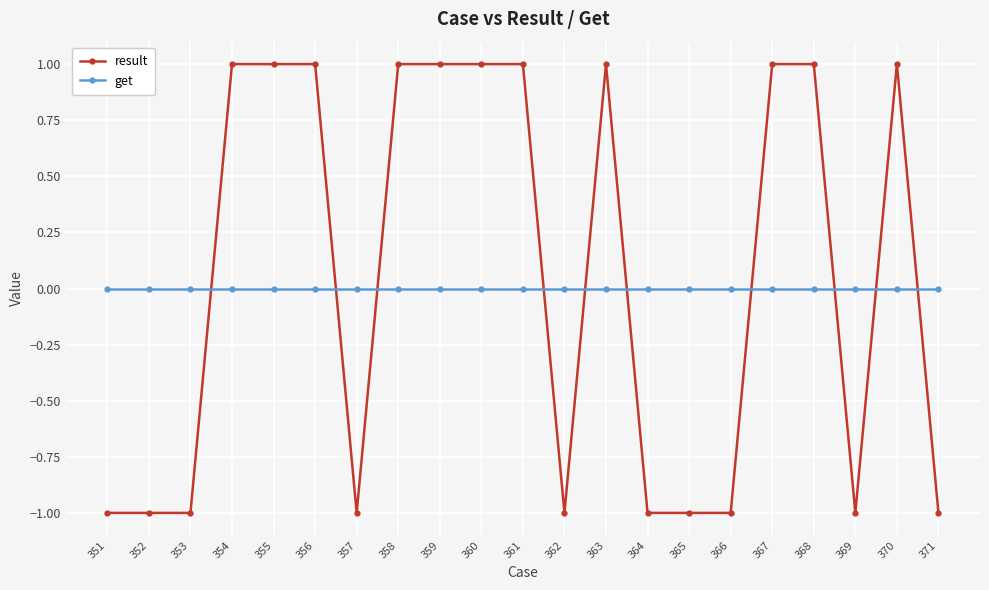

Is the value of result at 366 greater than the value of get at 366?

No